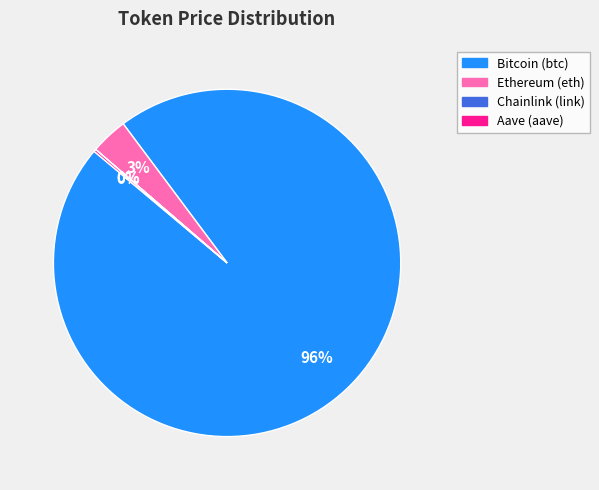

Is there any slice that represents more than half of the pie?

Yes